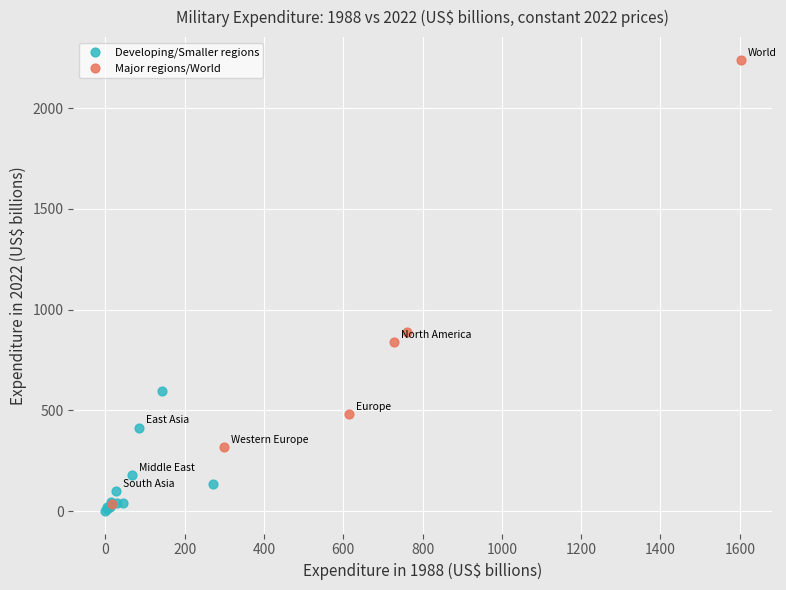

Which series contains the highest Y value?

Major regions/World